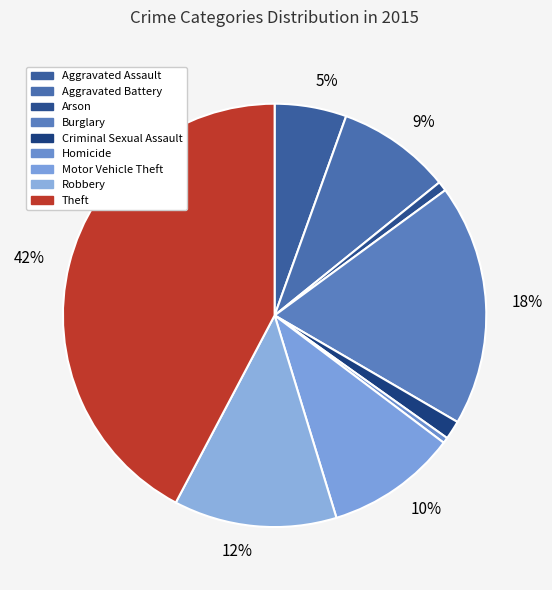

Is there any slice that represents more than half of the pie?

No